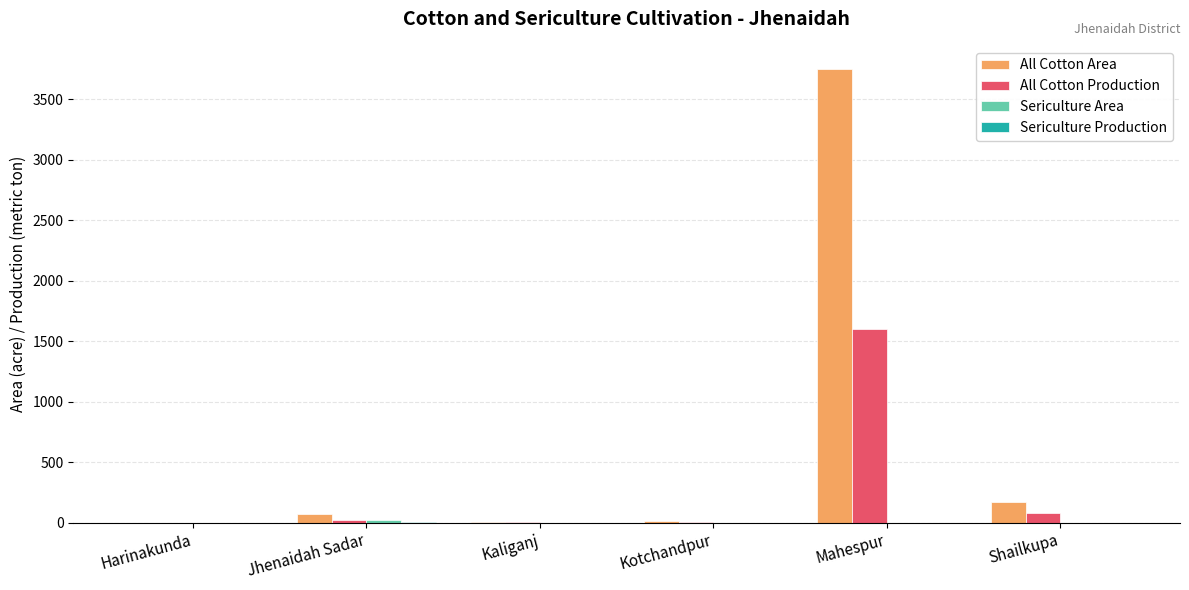

True or false: All Cotton Production has a value of 0 at Harinakunda.

True